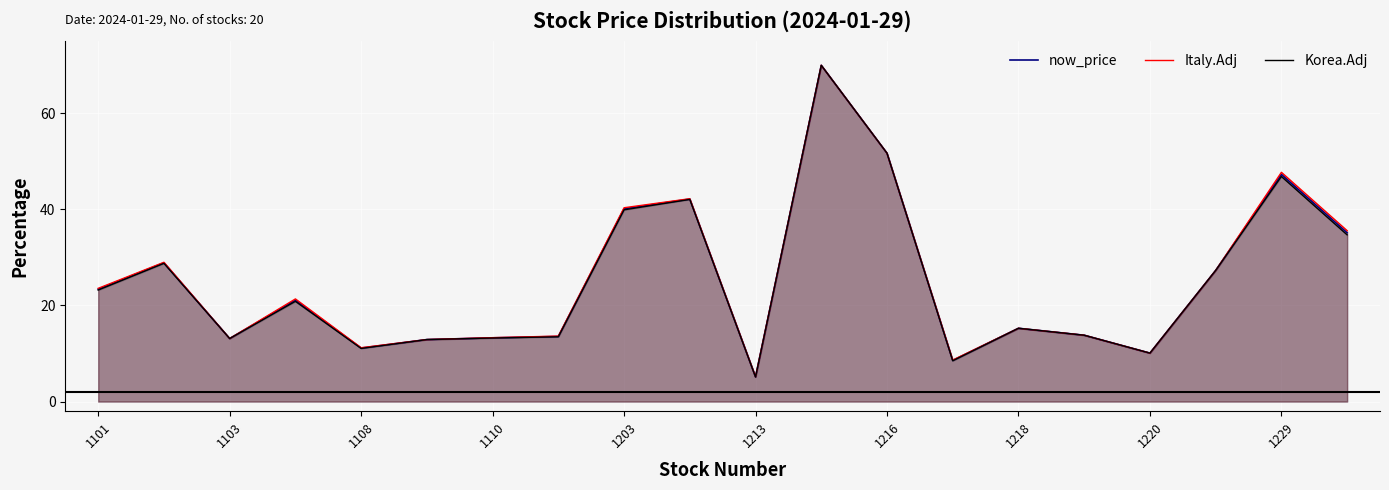

What is the value of the Israel point at the 8th from the left?

13.6